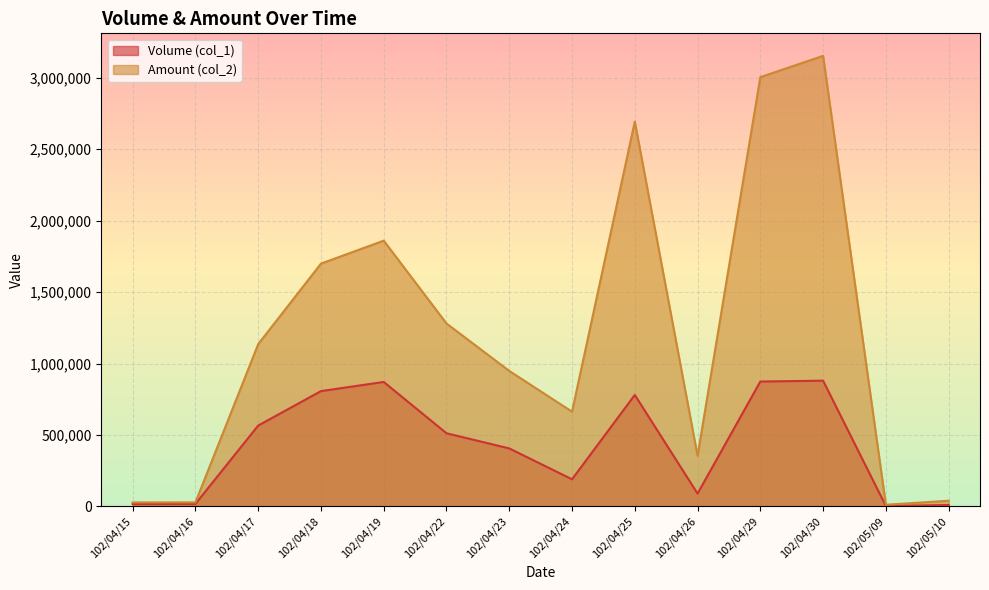

Which series changed the most between 102/04/23 and 102/04/24?

Amount (col_2)